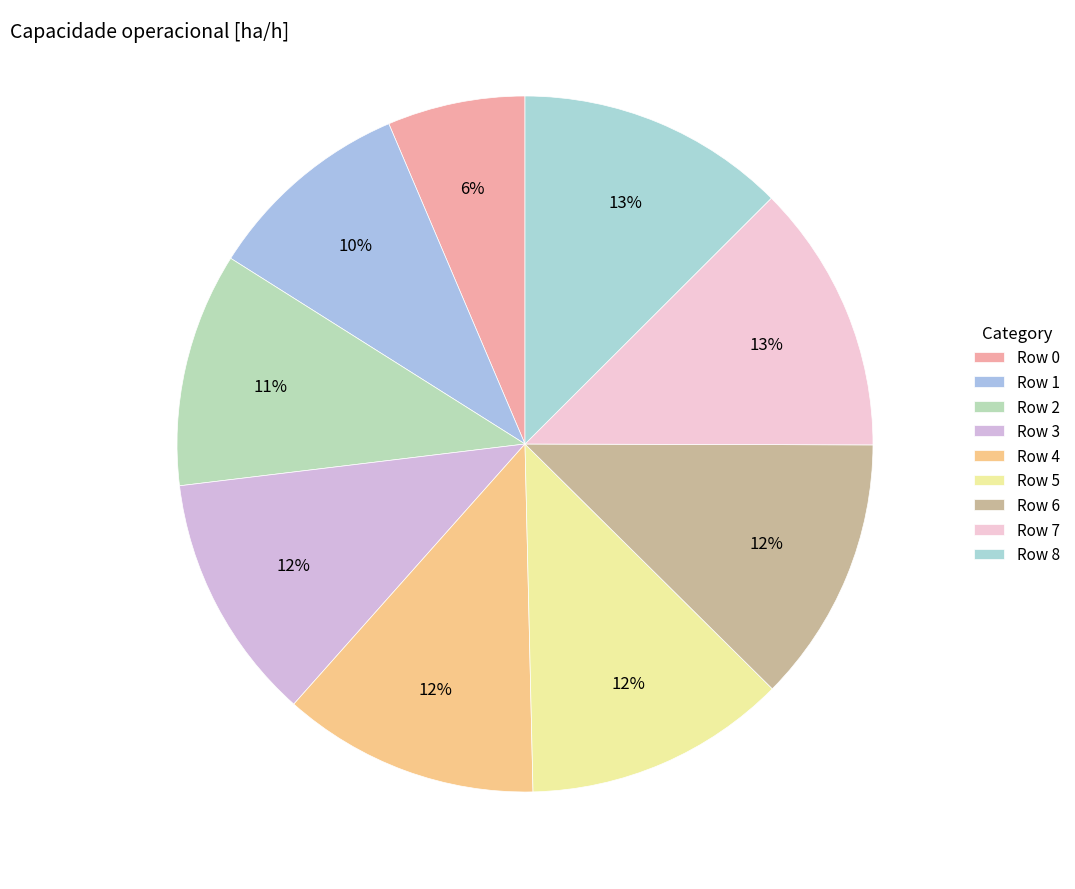

Count the number of slices in the pie.

9